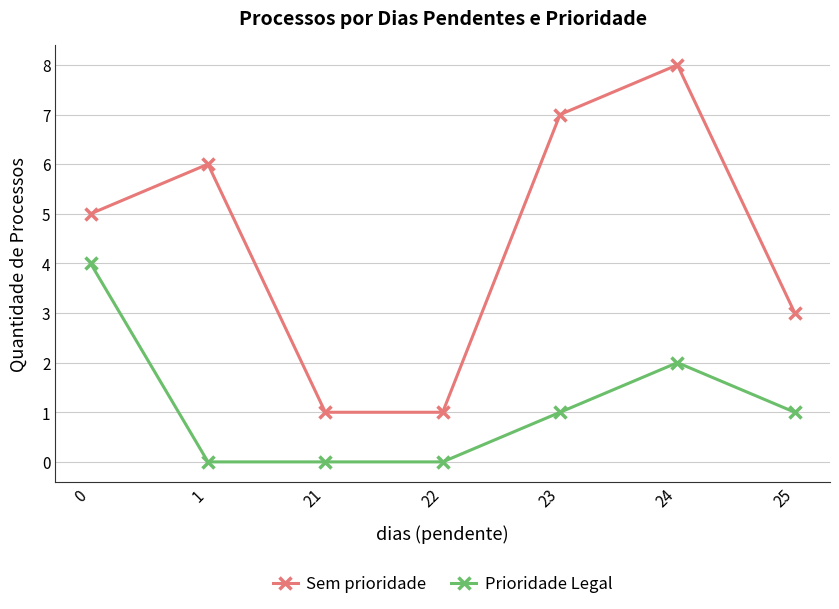

What are all the series names shown in the legend?

Sem prioridade, Prioridade Legal